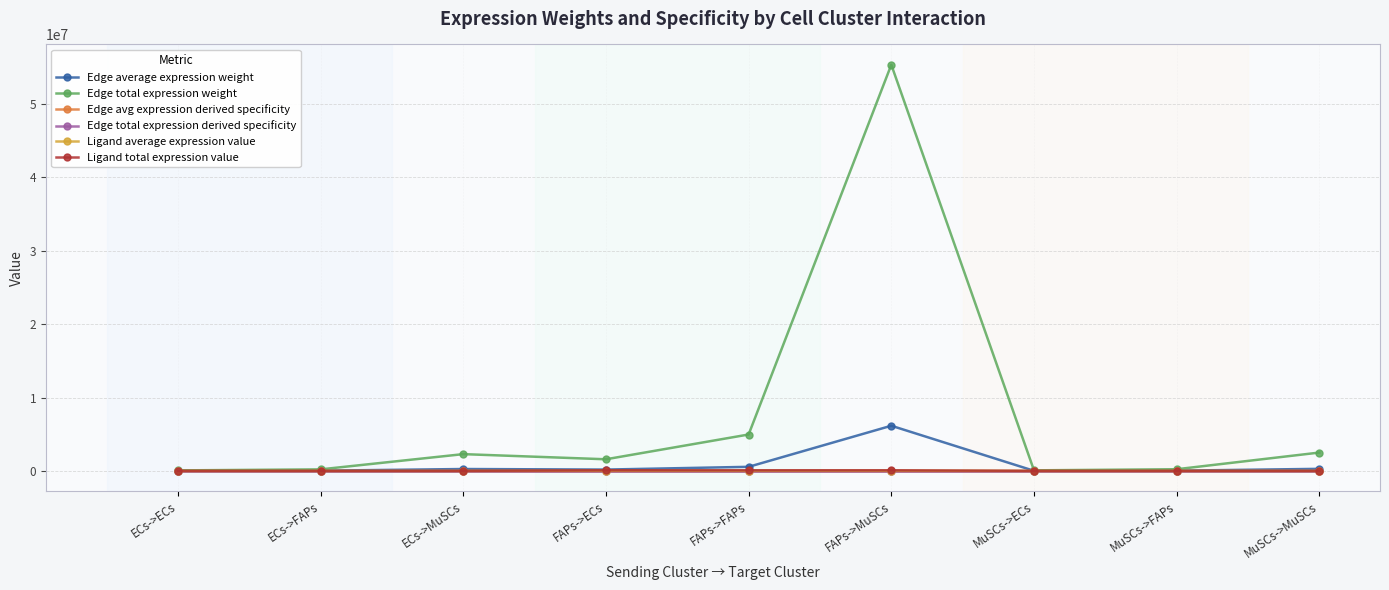

At which category does Edge total expression derived specificity reach its first local valley?

FAPs->ECs